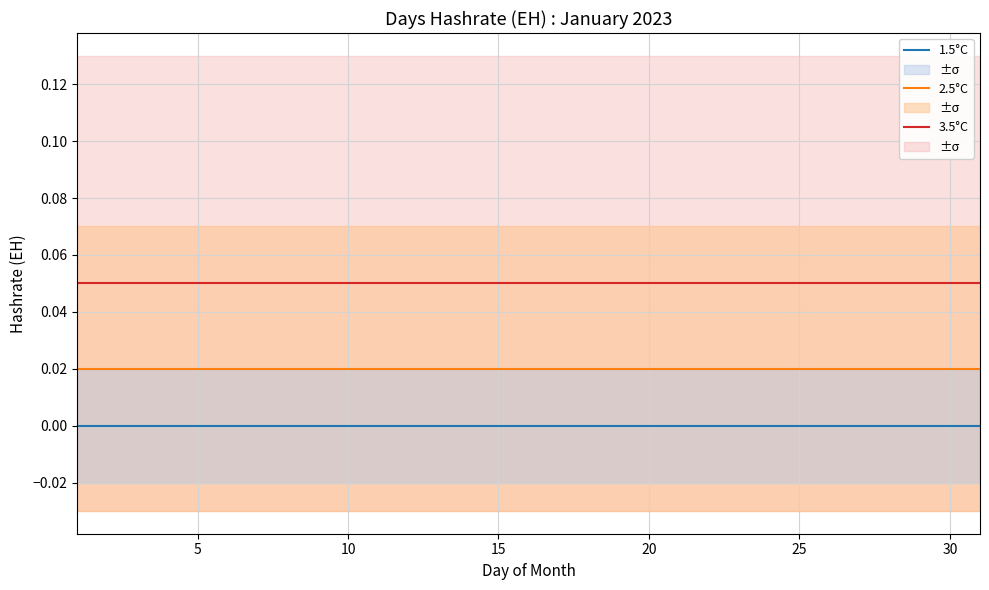

Rank the series by their maximum value, from highest to lowest.

3.5°C, 2.5°C, 1.5°C